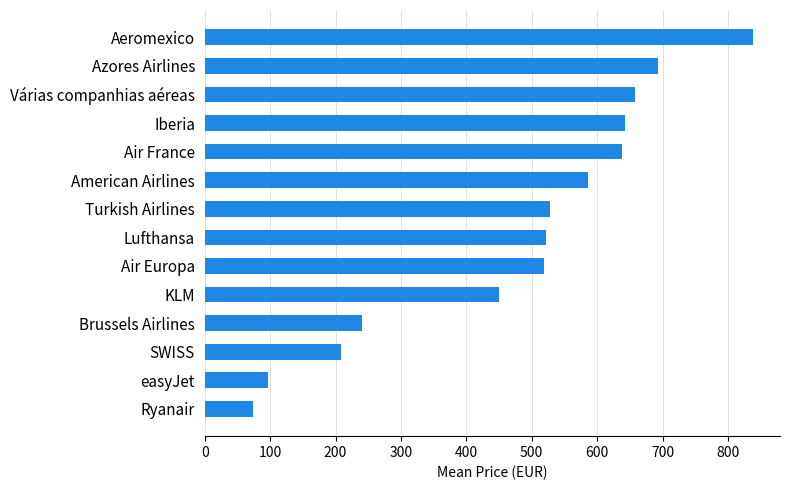

Read the value at American Airlines.

585.4